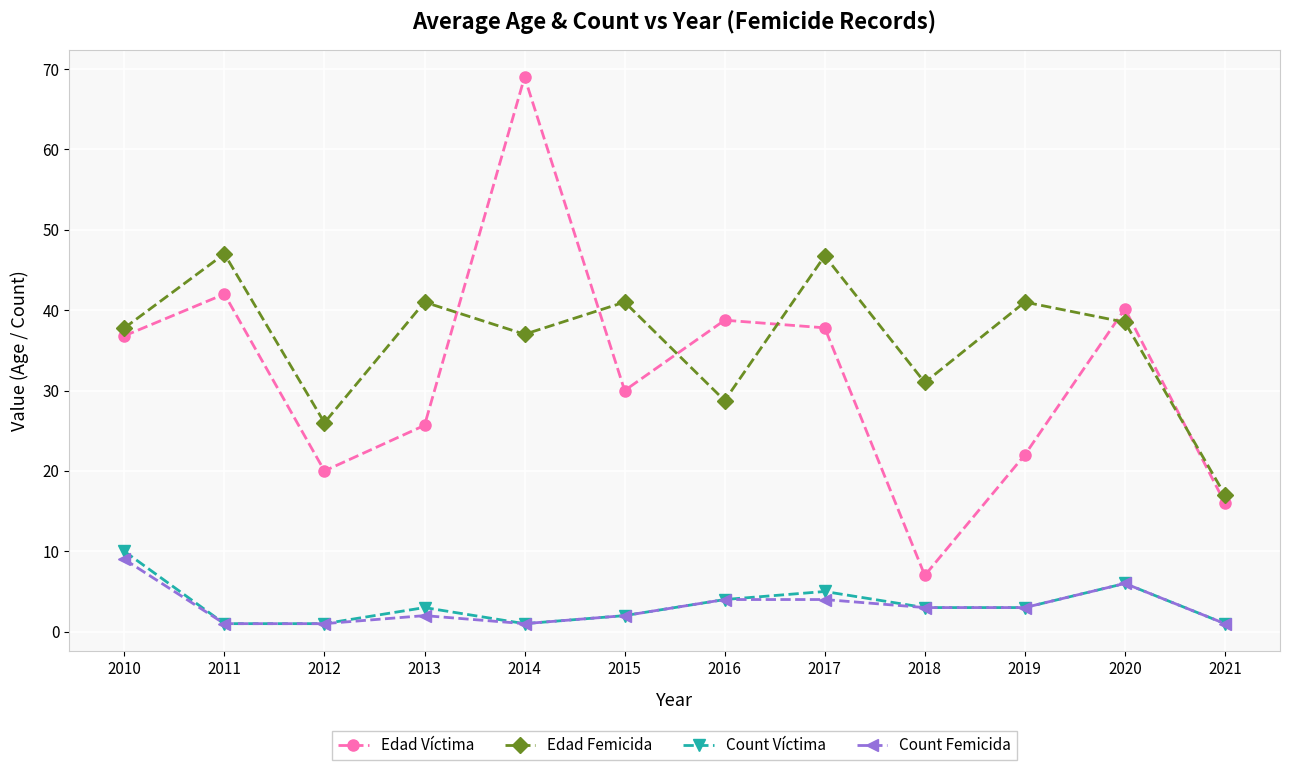

What is the value of the Edad Víctima point at the 12th from the left?

16.0